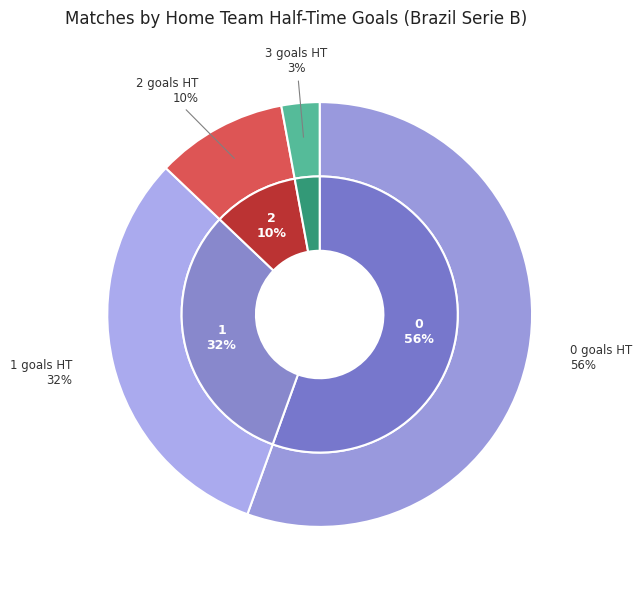

To the nearest percent, what is the difference between the 3 and 1 slice percentages?

29%